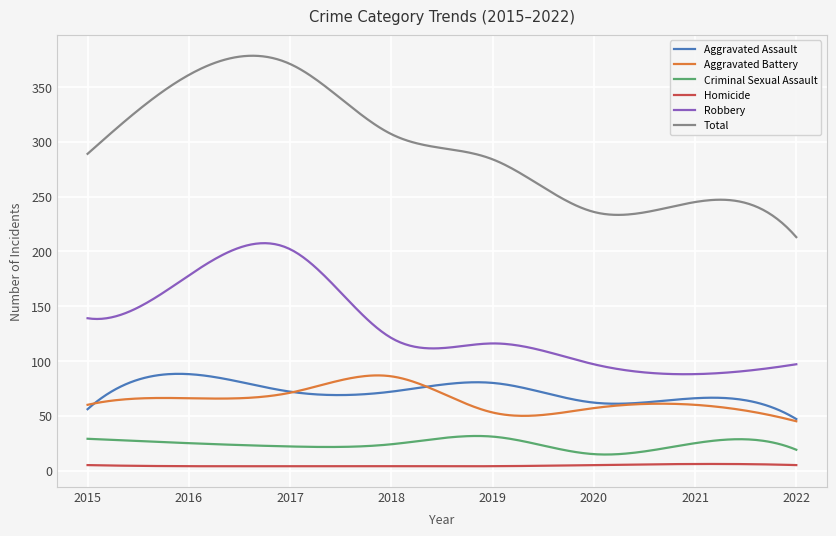

Which series has the widest spread of values?

Total